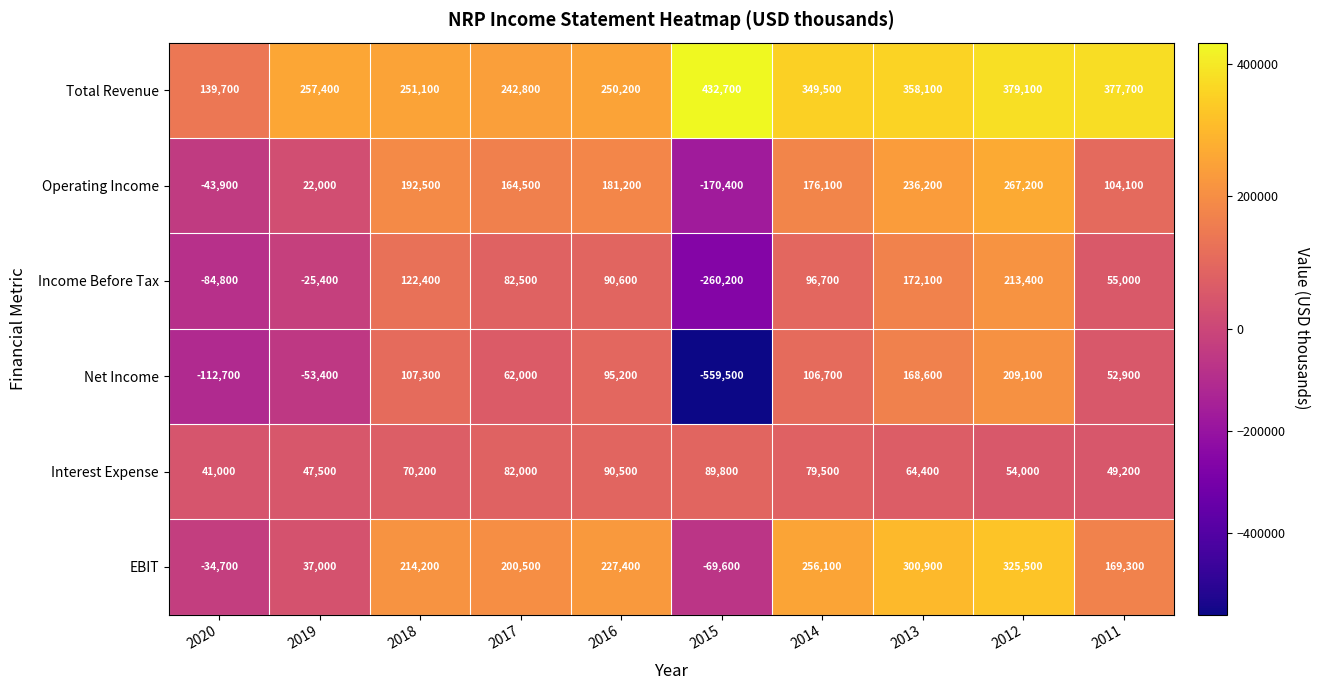

Which series has the widest spread of values?

Net Income